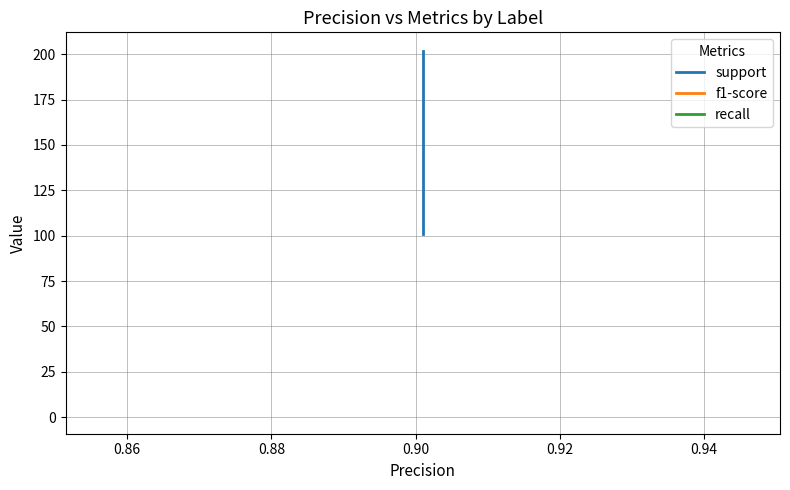

How many support values are between 101 and 202?

4